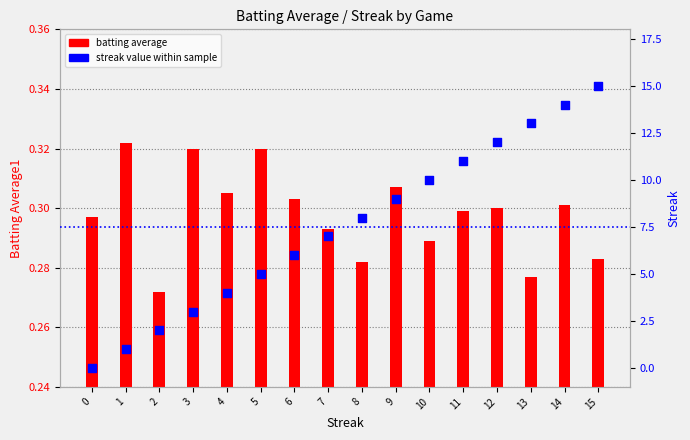

What are all the series names shown in the legend?

batting average, streak value